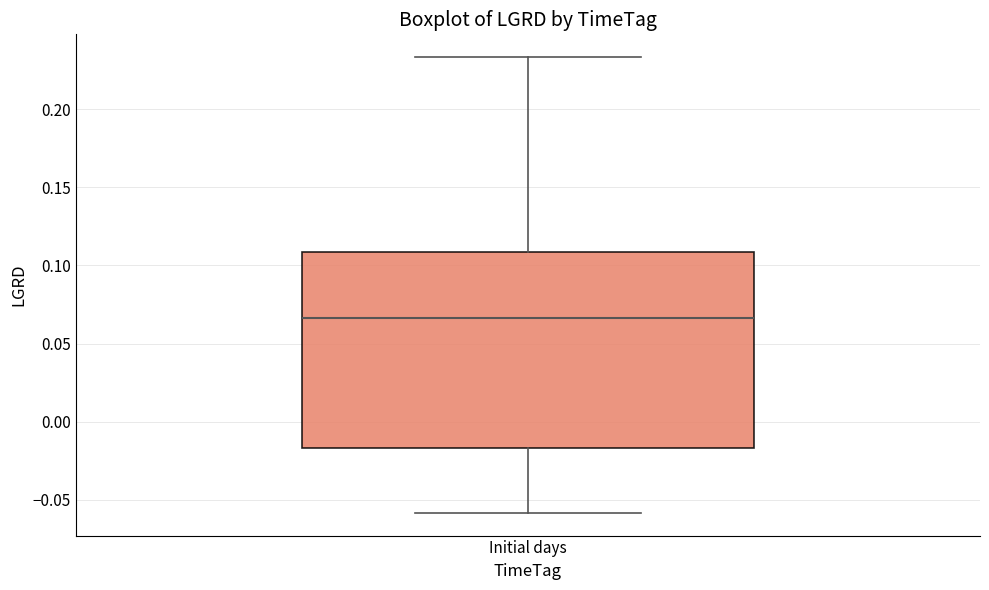

Where is the lower edge of the box for Initial days on the y-axis? The values are not printed on the chart, so give them approximately, as read against the axis.

-0.015